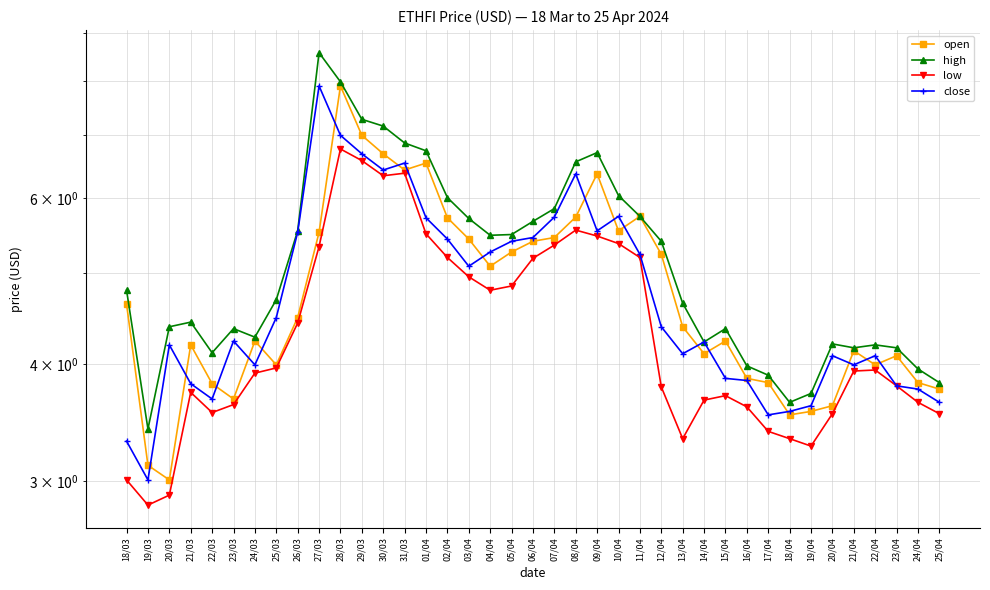

True or false: low has more than 0 points higher than both neighbors.

True